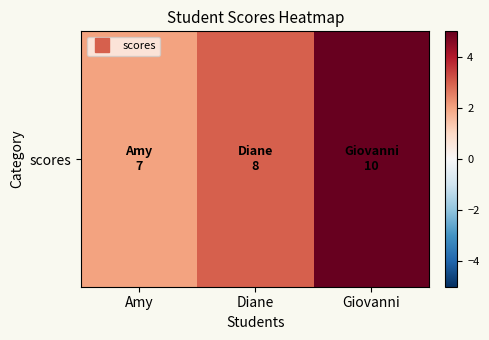

True or false: the data shows 5 at Giovanni.

True